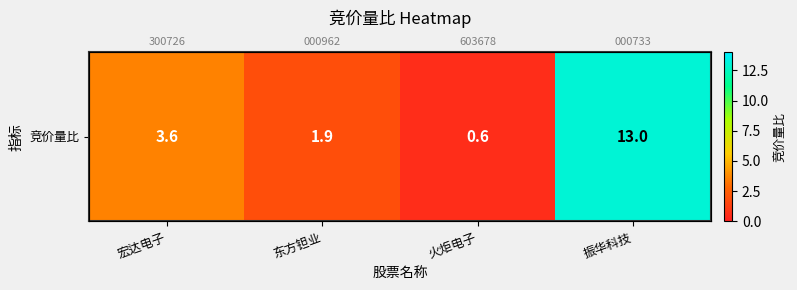

Read the value at 振华科技.

13.0